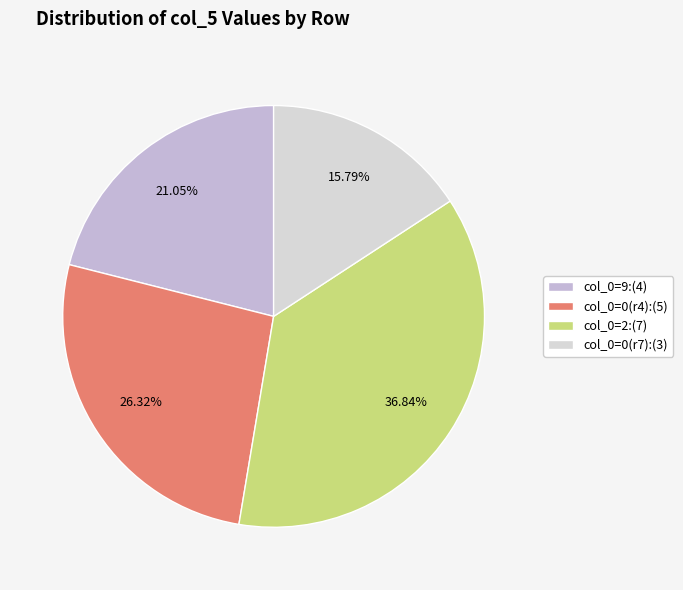

Count the number of slices in the pie.

4